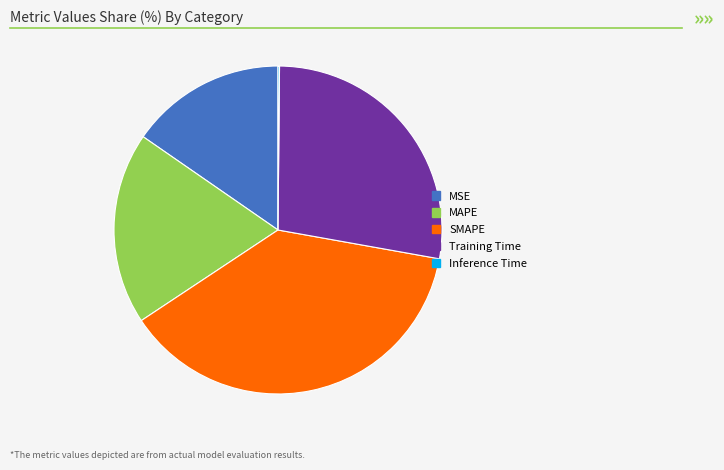

Which slice is the largest?

SMAPE